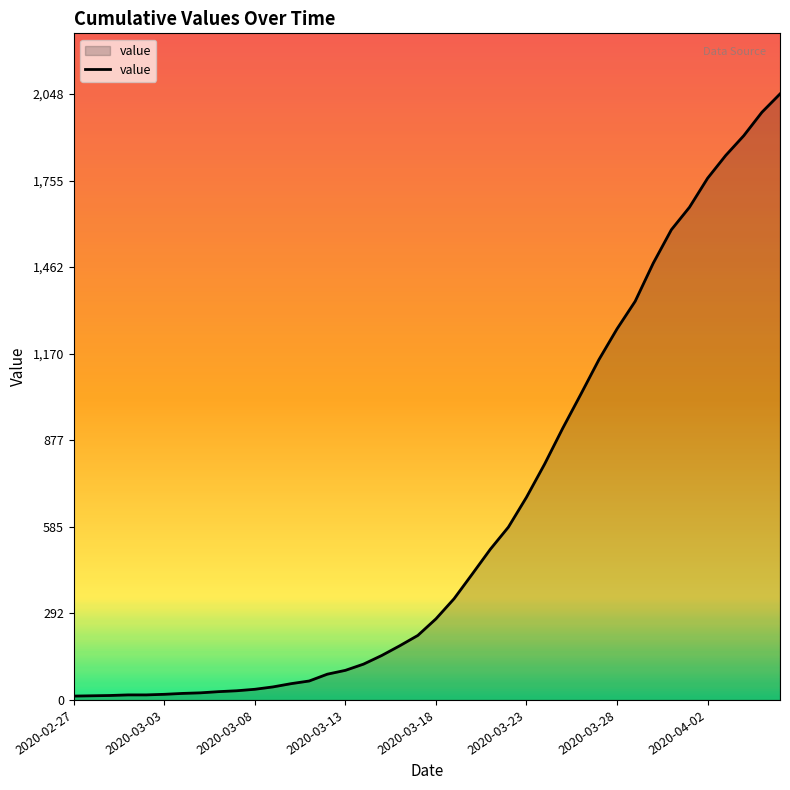

What is the greatest value displayed?

2048